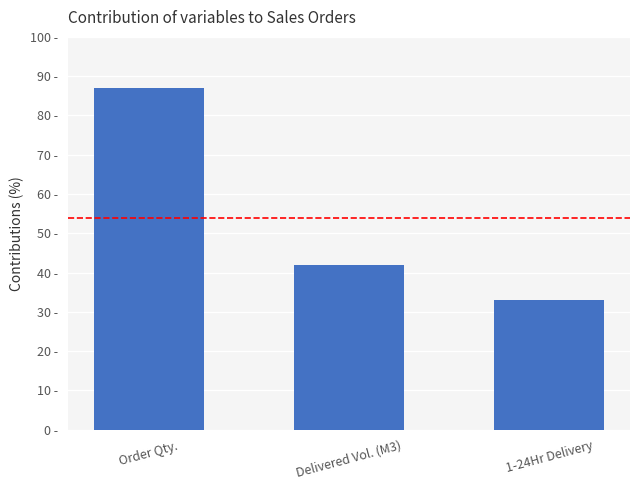

What is the average value?

54